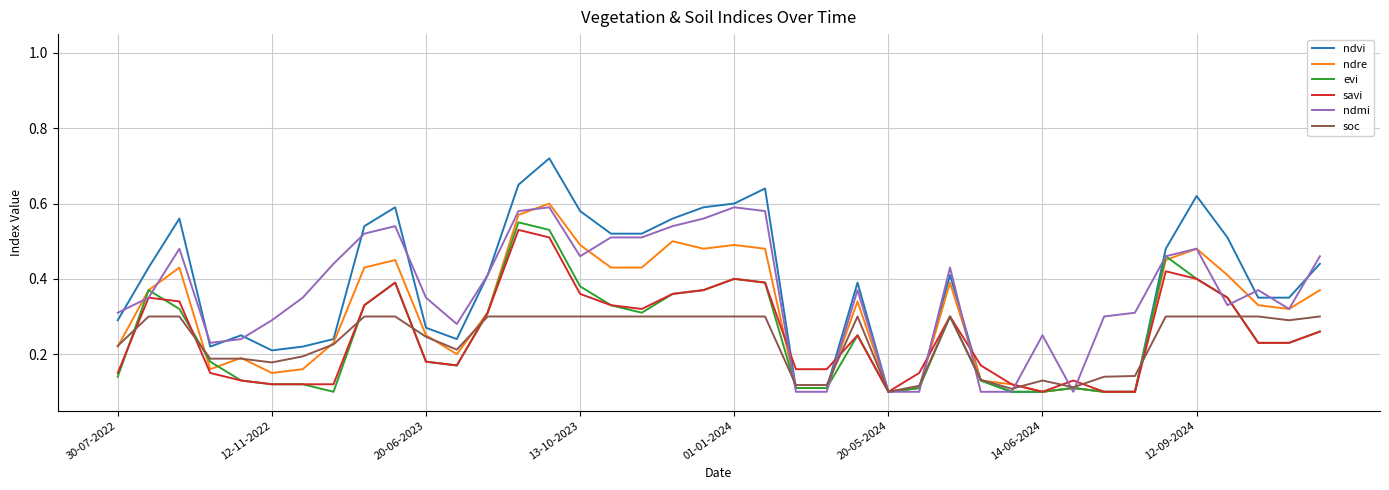

Which series has the widest spread of values?

ndvi